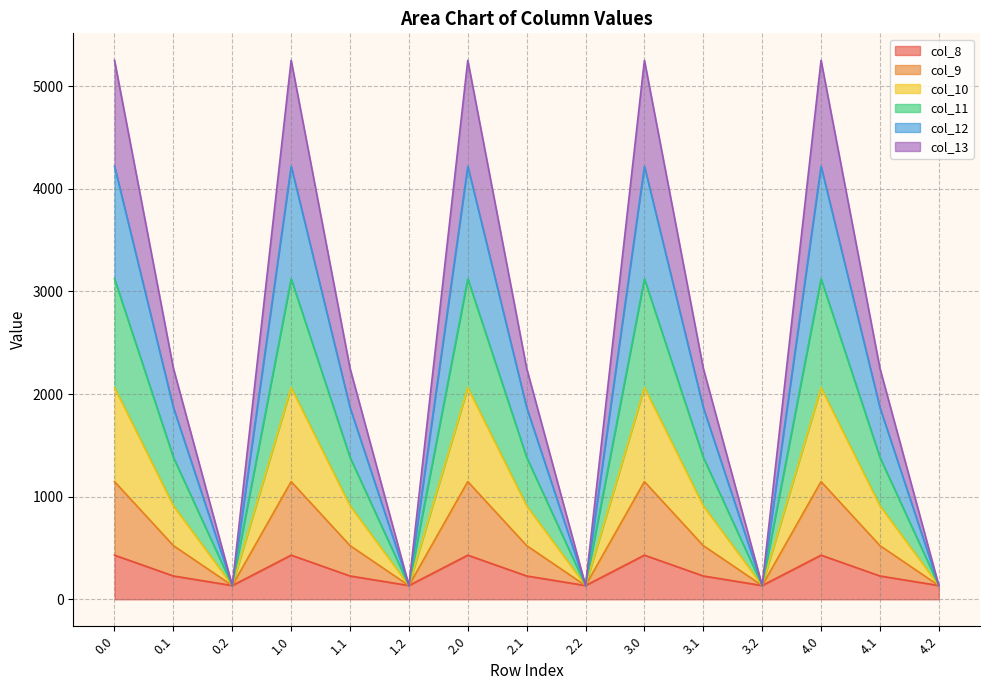

What value does the col_11 series have at 0.1?

1383.1